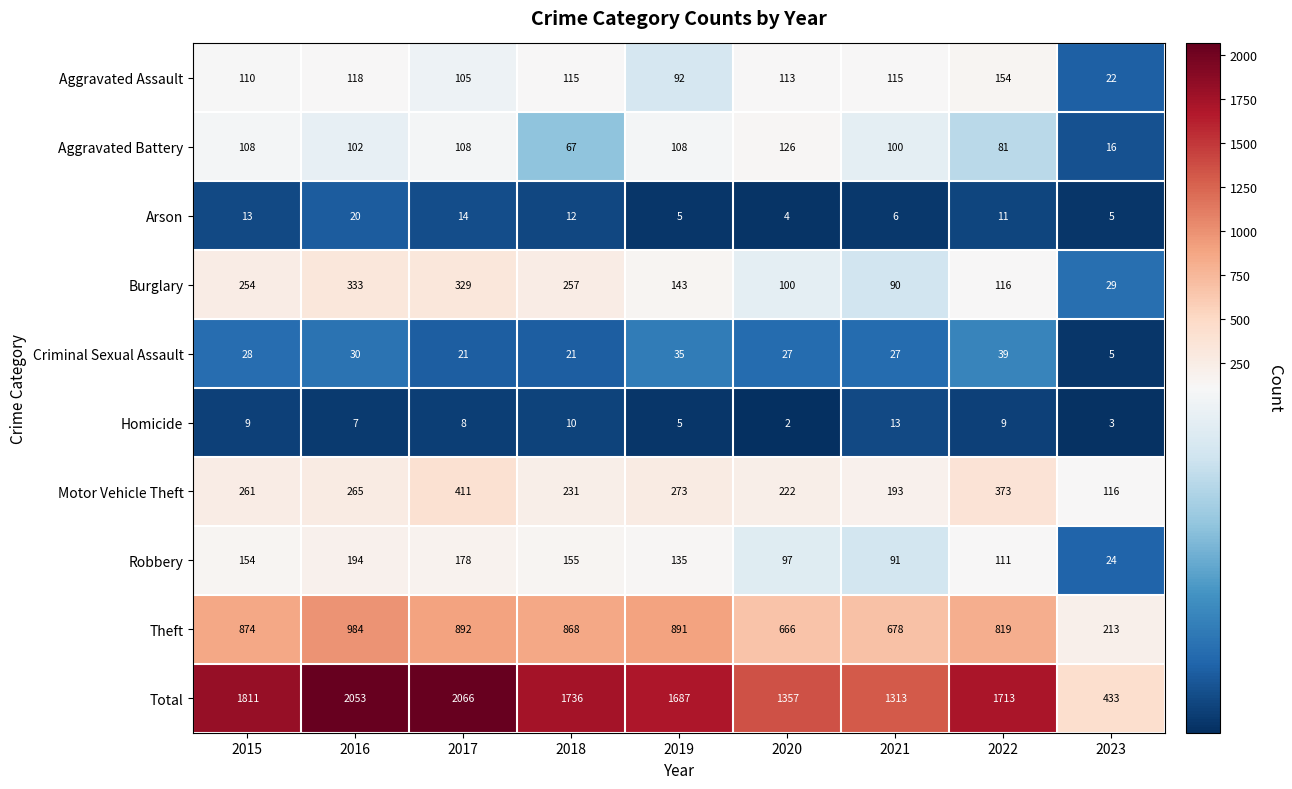

Which category has the highest value across all series?

2017